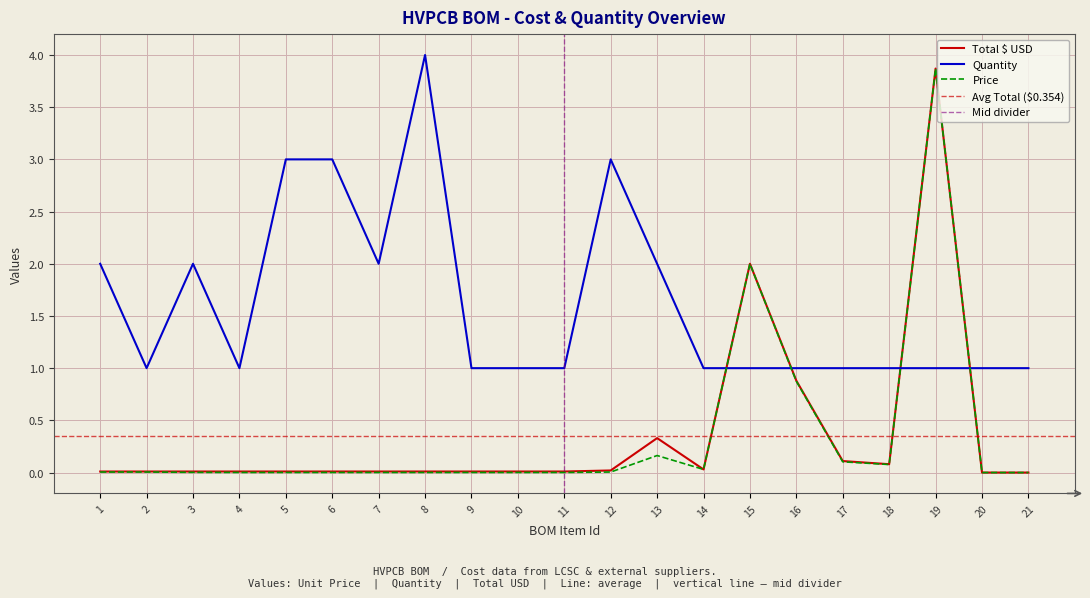

Which has a higher value, 11 or 16?

16